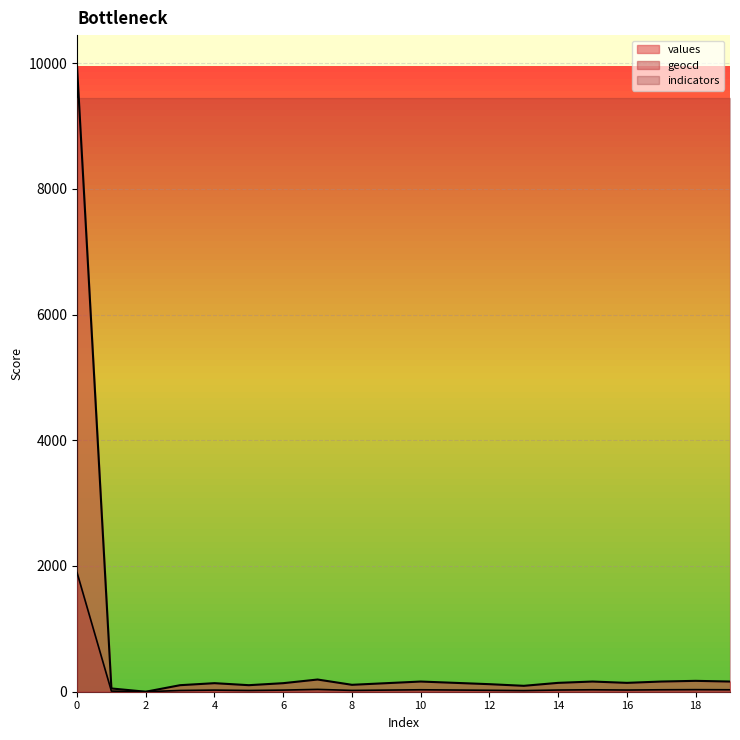

Which series has the largest range (max minus min)?

values